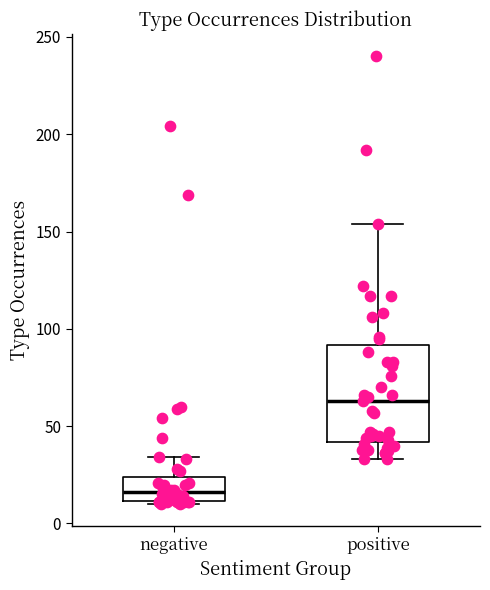

Where is the upper edge of the box for negative on the y-axis? The values are not printed on the chart, so give them approximately, as read against the axis.

25